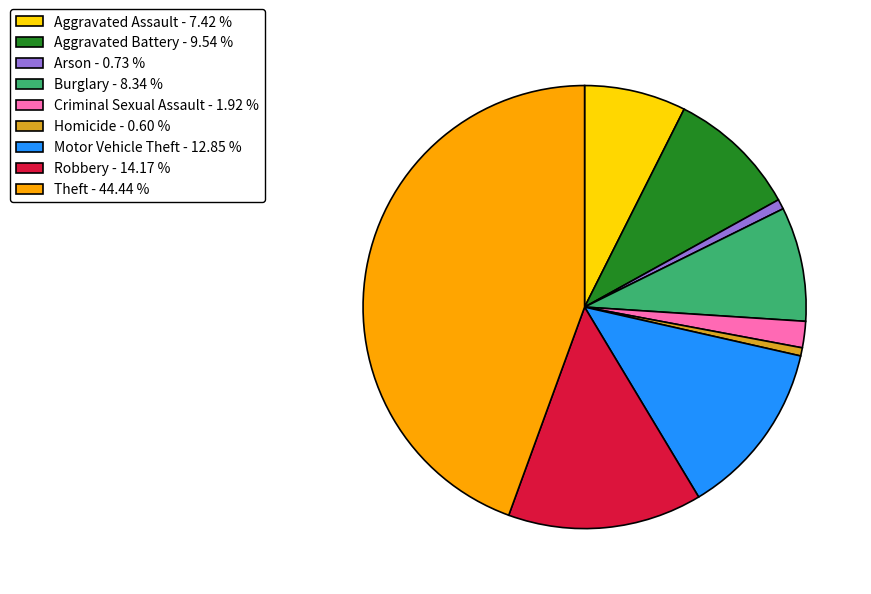

Which has a higher value, Theft or Arson?

Theft